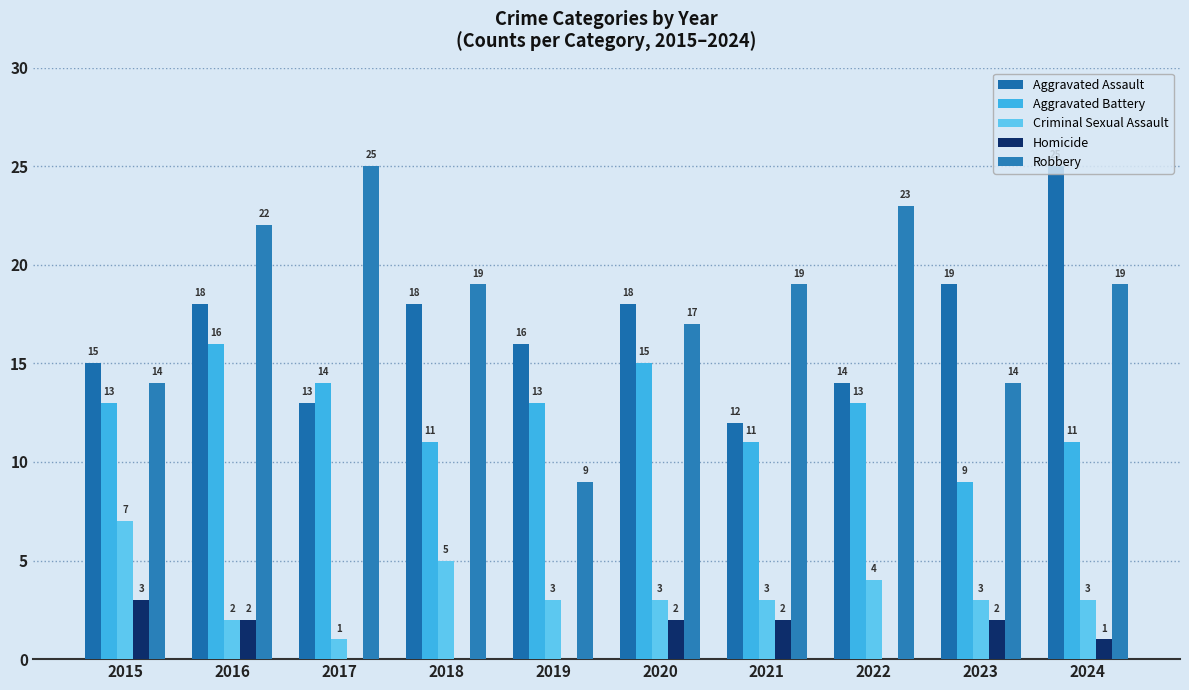

What is the average value of the Robbery series?

18